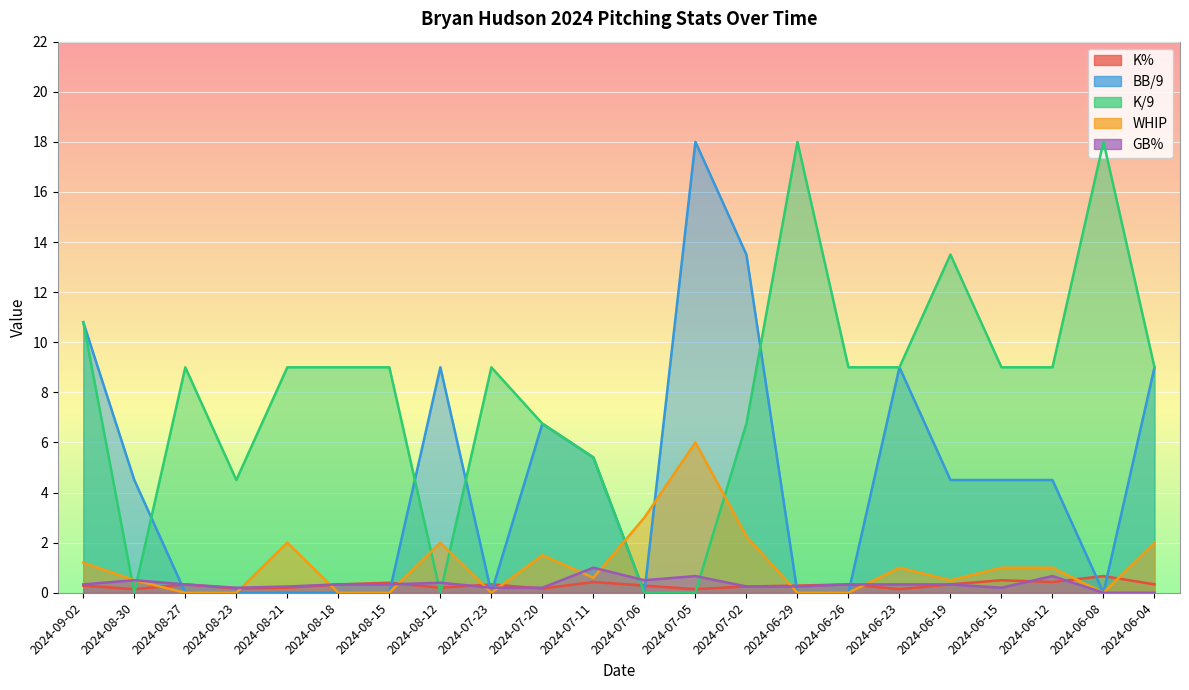

The WHIP series shows 1.5 at 2024-06-12. True or false?

False